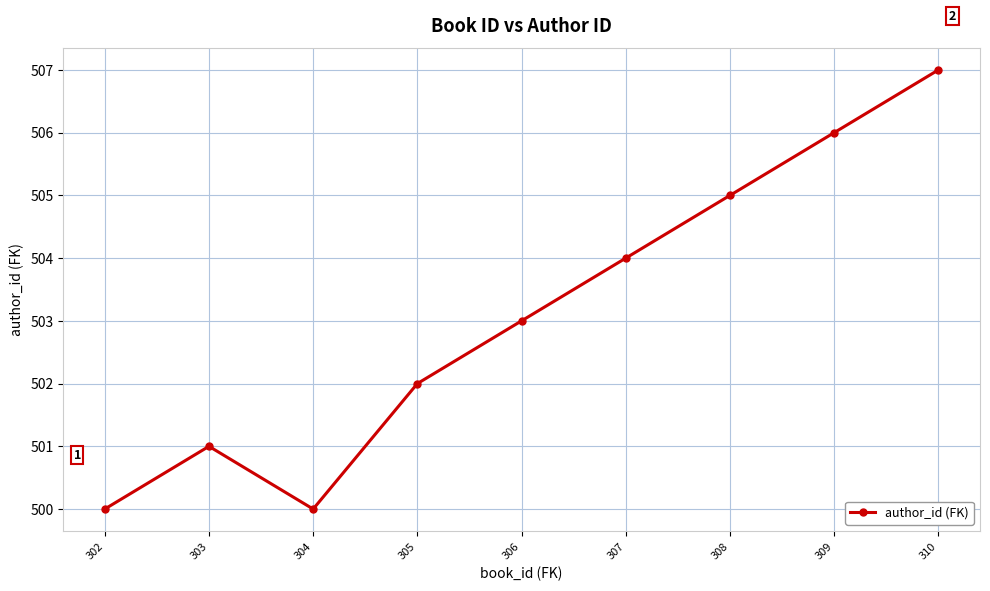

Where is the first local maximum?

303